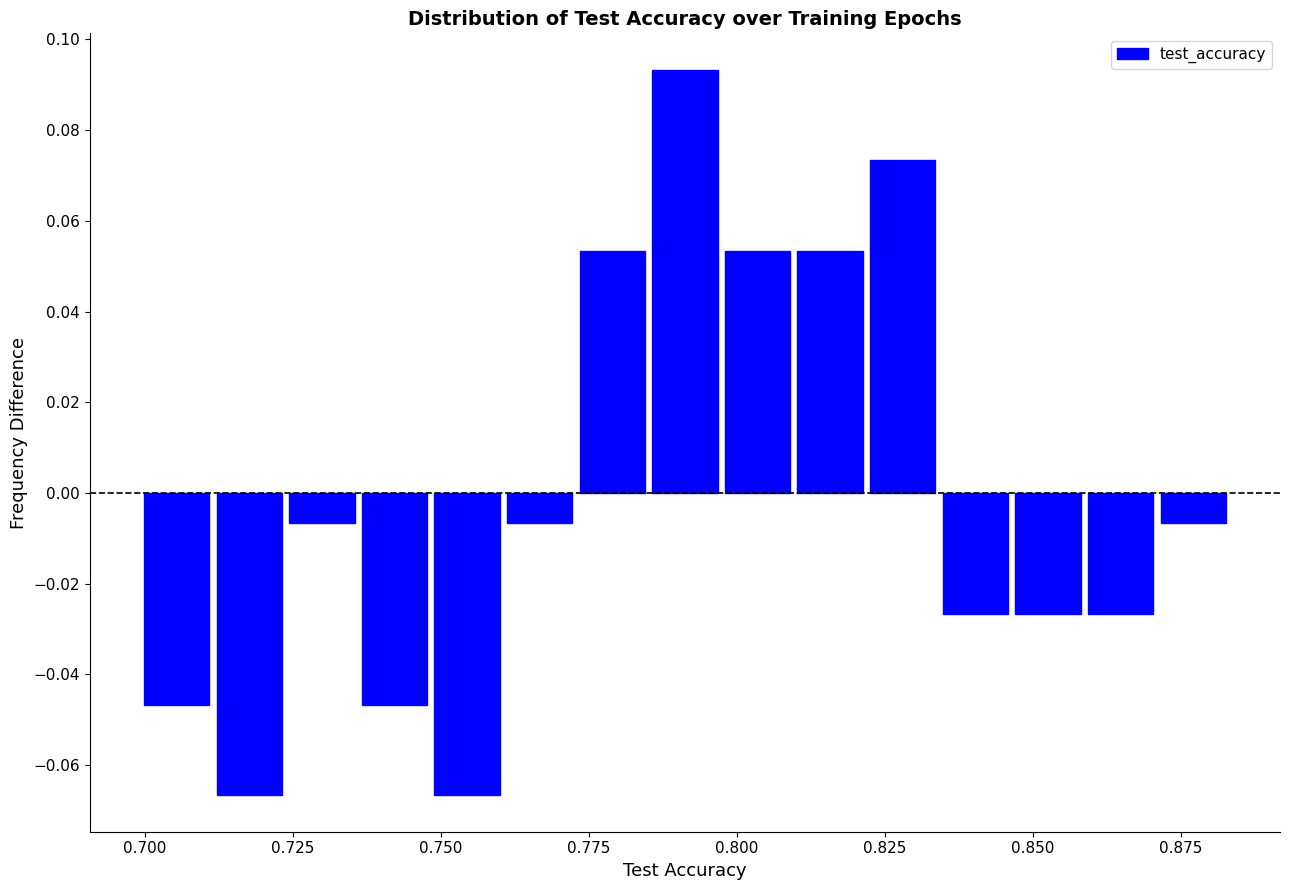

Read against the x-axis, roughly where is the centre of the tallest bar?

0.790